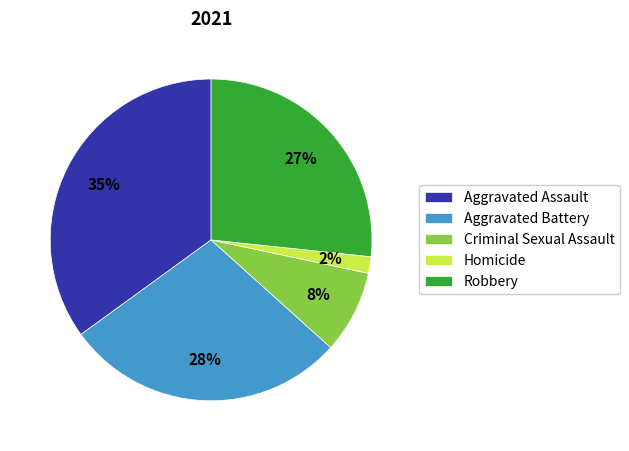

Which category has the smallest portion of the pie?

Homicide